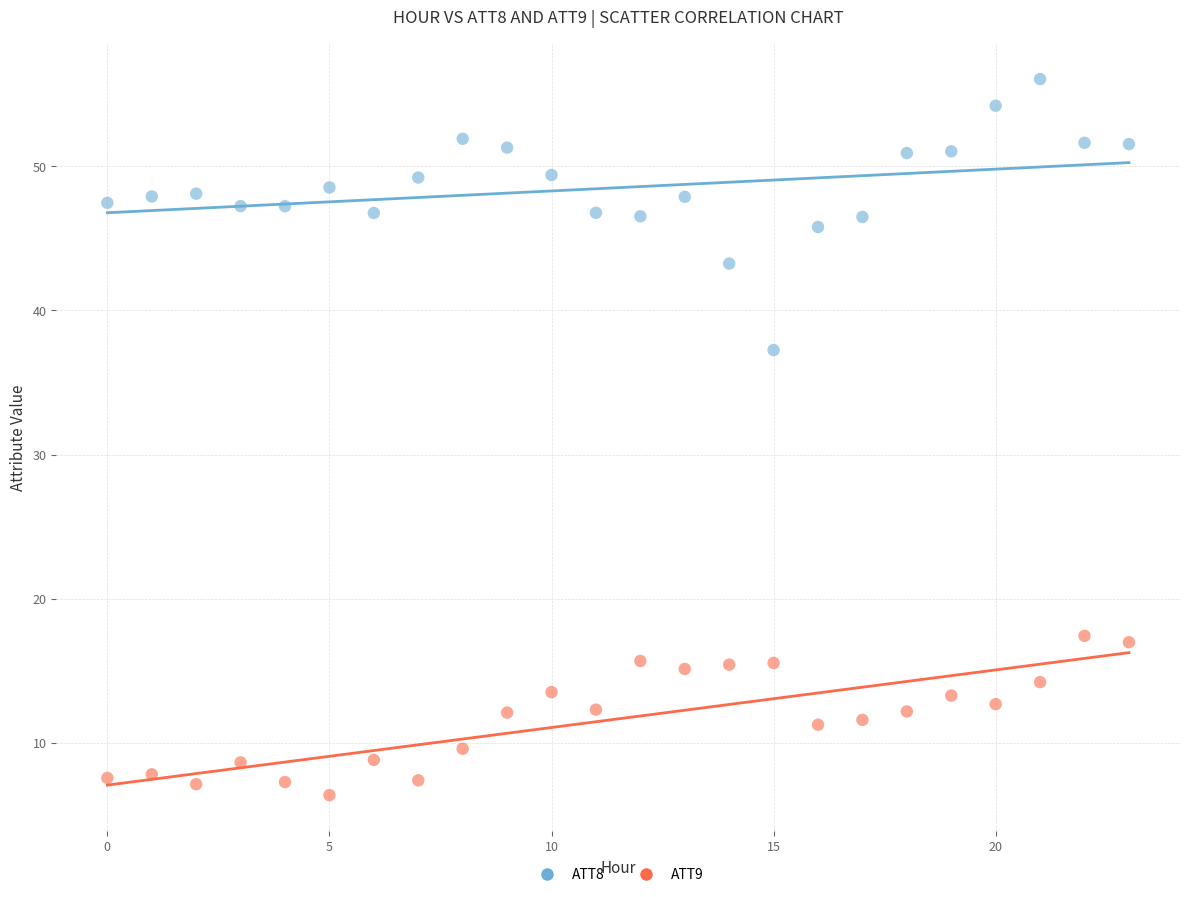

Which series has the largest Y range (max minus min)?

ATT8